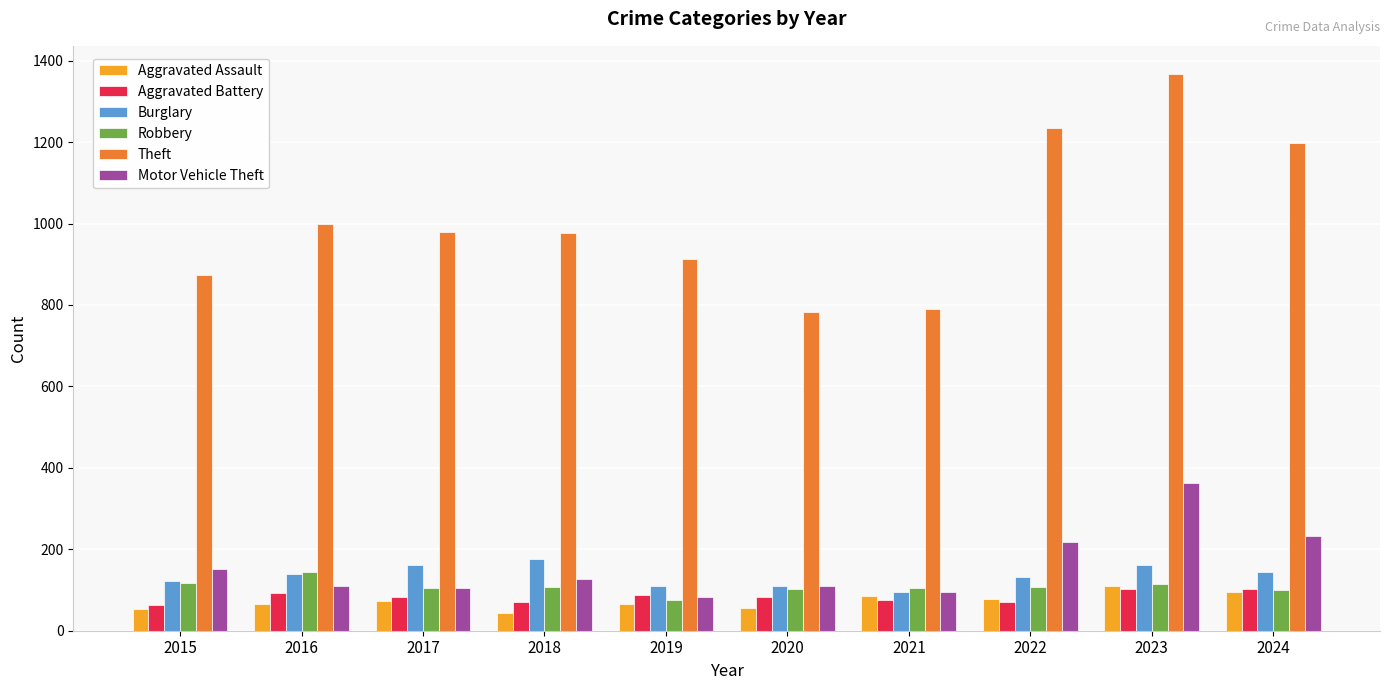

What is the difference between the highest and lowest values at 2021?

716